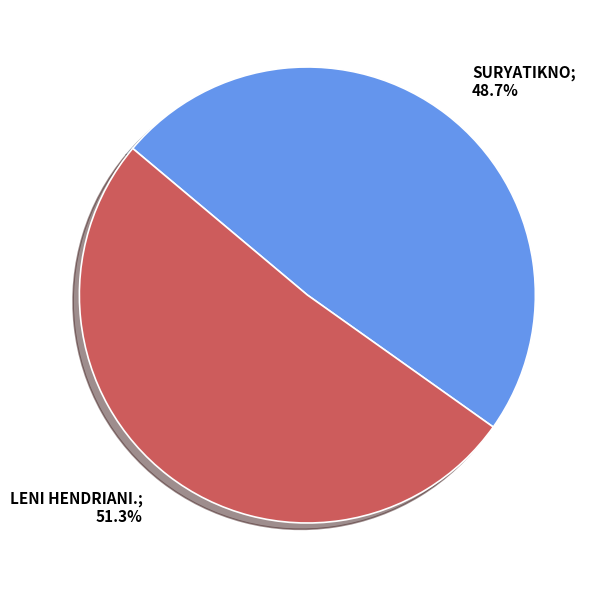

How many segments does this pie chart have?

2